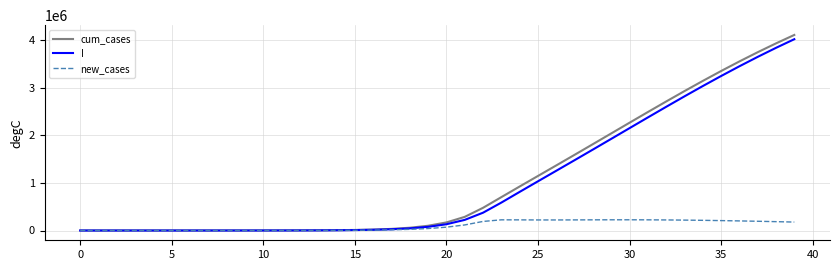

What is the highest value of the new_cases series?

225515.6